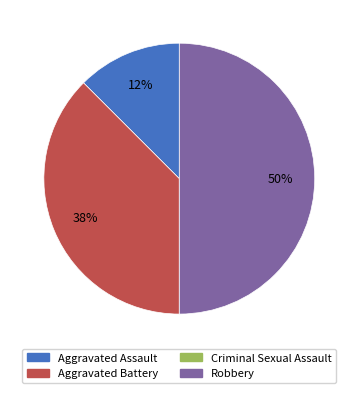

To the nearest percent, what is the average slice percentage?

25%